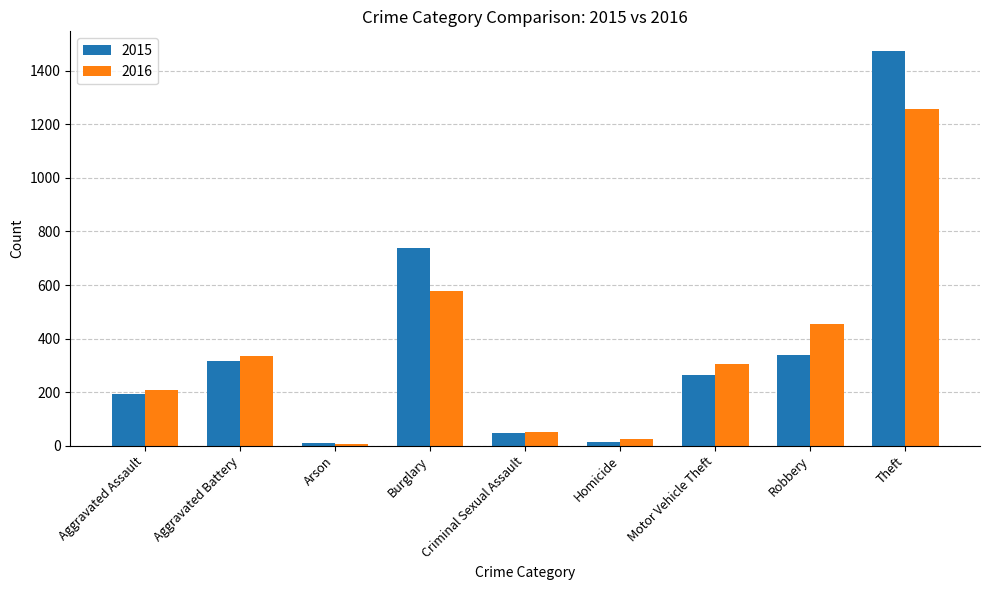

What is the total value across all series at Burglary?

1314